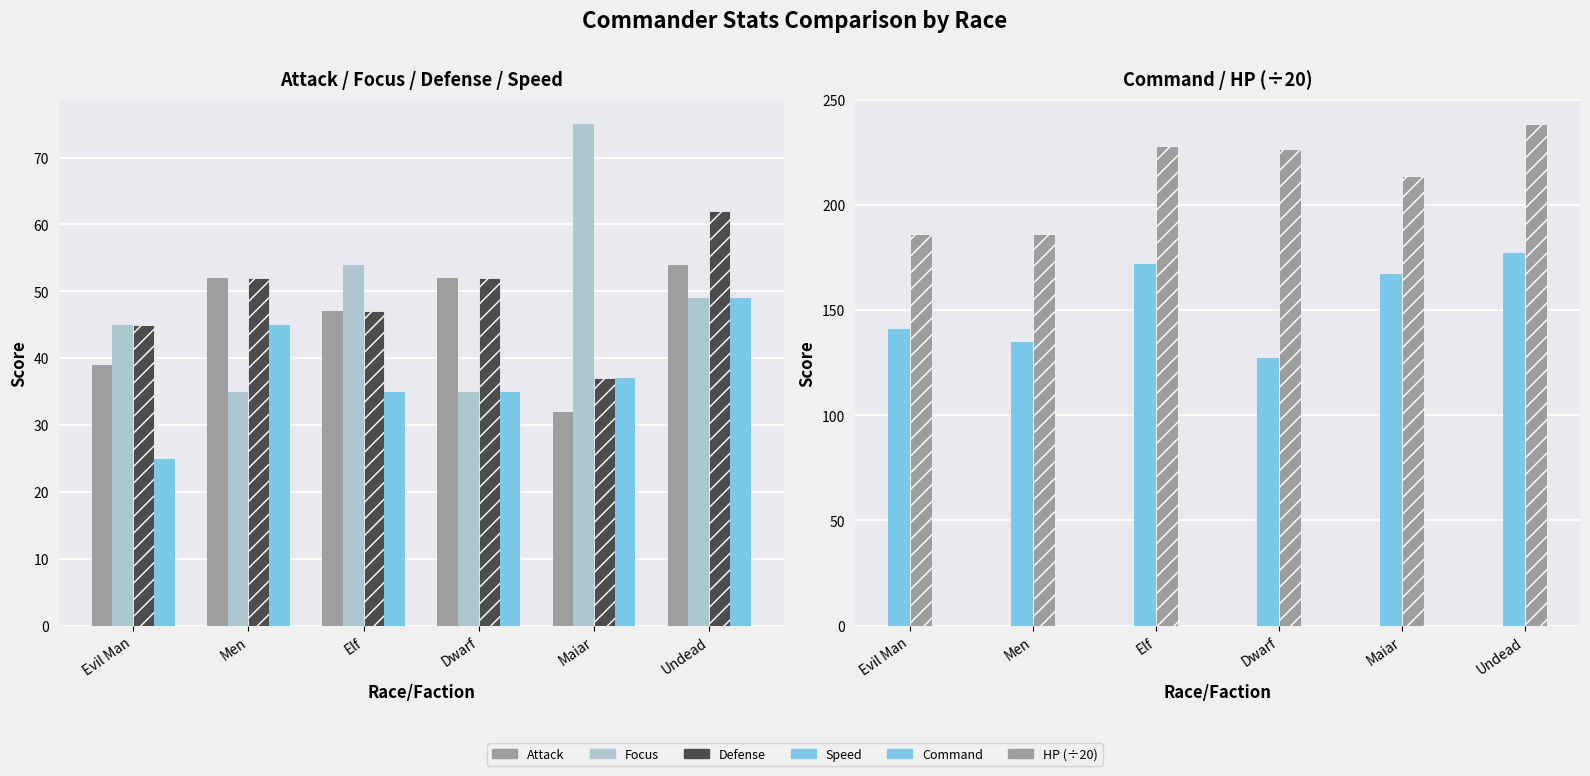

At which label does Focus first exceed 49?

Elf